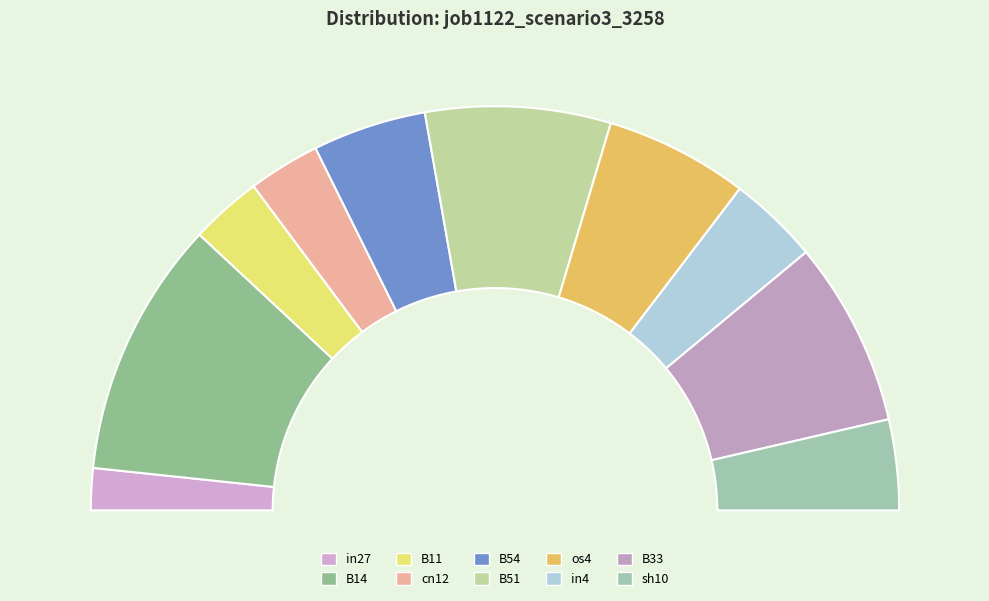

Do B11 and B51 together represent more than half of the pie?

No